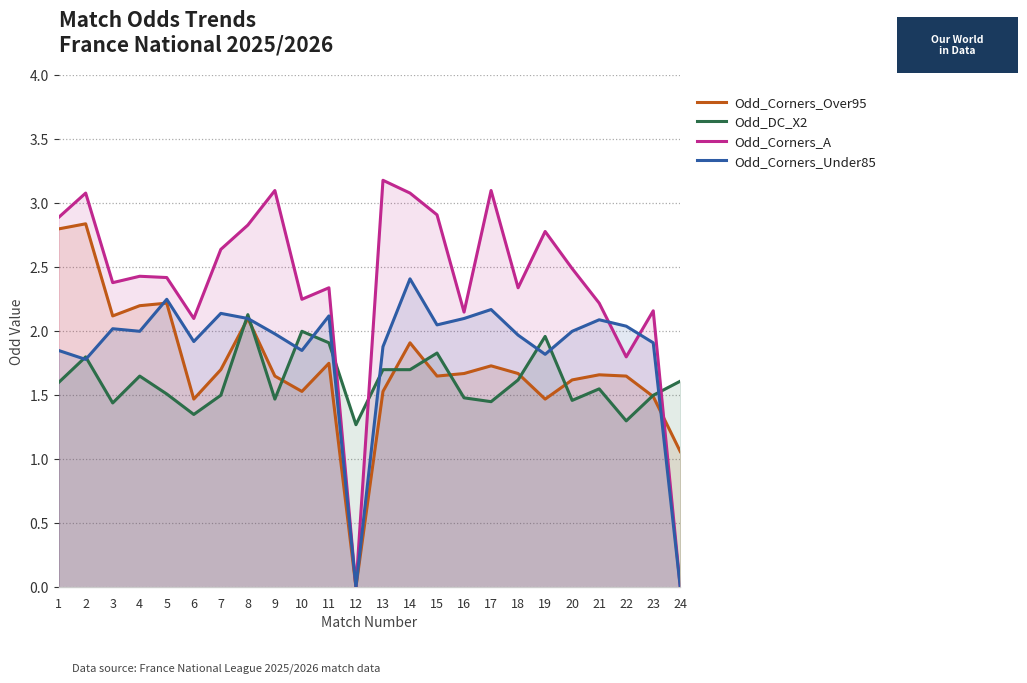

What is the value of the Odd_Corners_Over95 point at the 14th from the left?

1.9